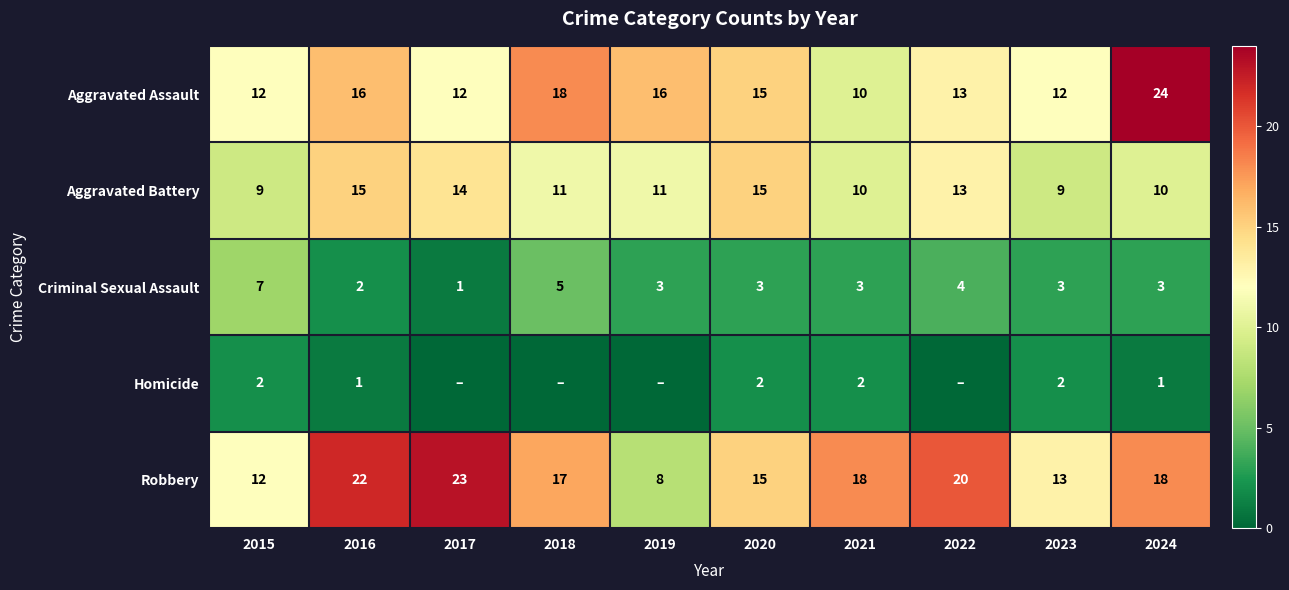

Which series changed the most between 2020 and 2023?

Aggravated Battery